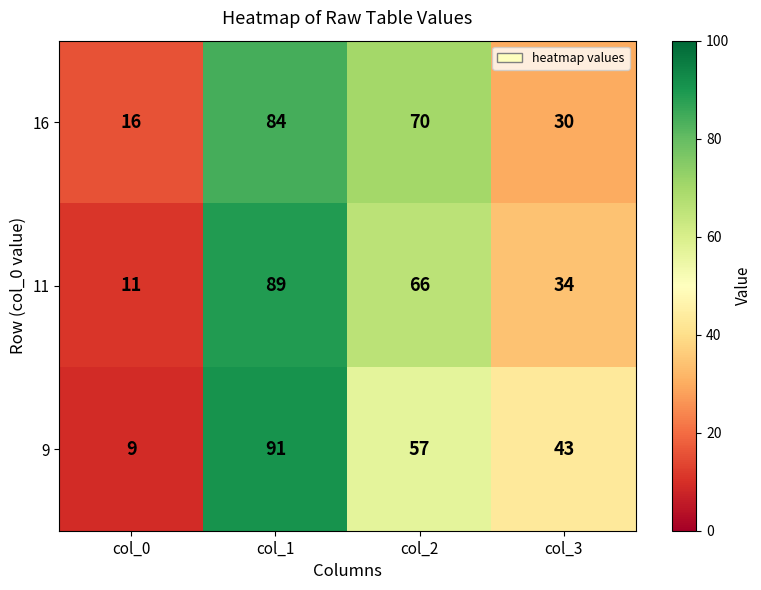

Which series has the widest spread of values?

9